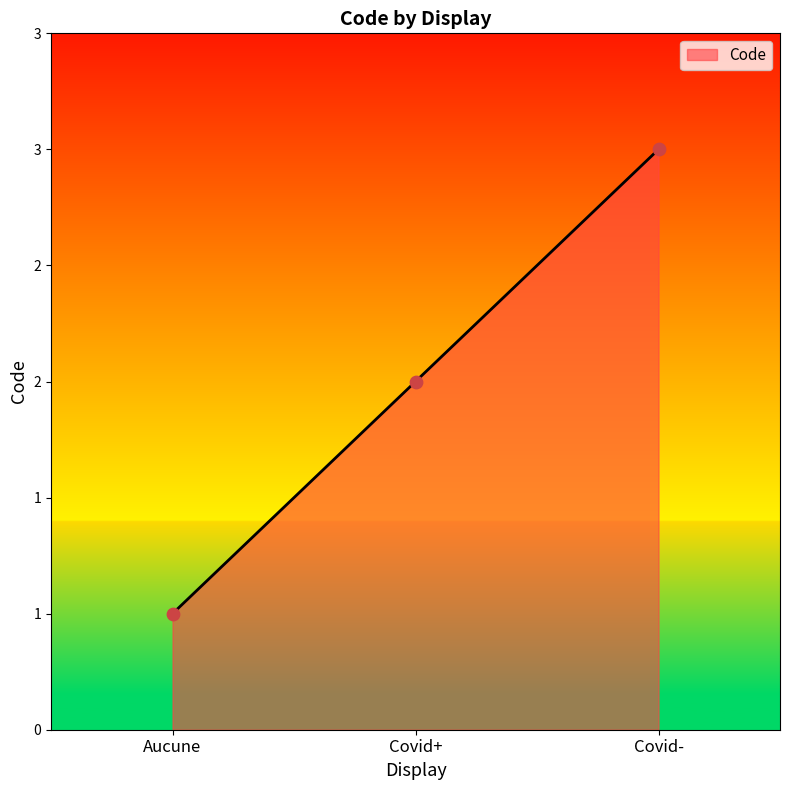

What is the change in value from Aucune to Covid+?

+1